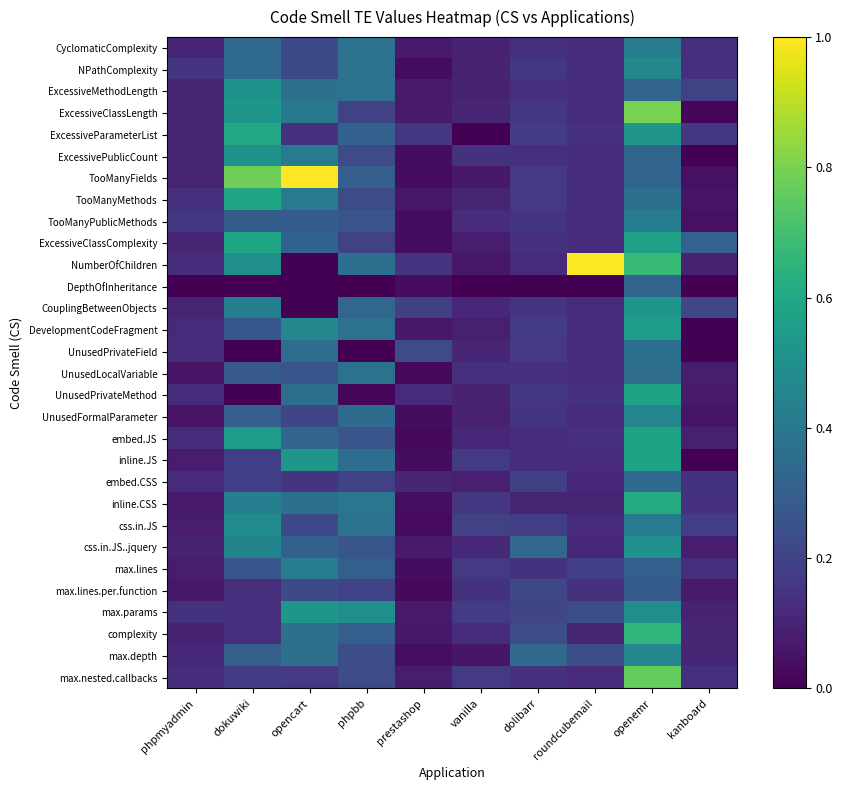

What is the total value across all series at roundcubemail?

4.8